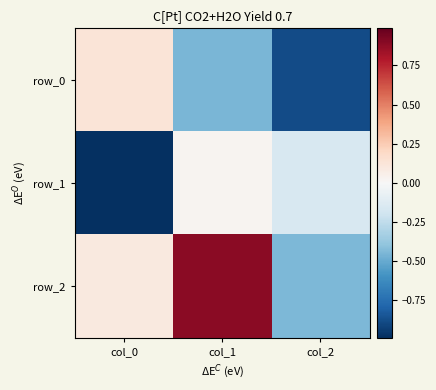

Reading left to right, list all the values displayed in this chart.

row_0: col_0=0.1	col_1=-0.5	col_2=-0.9
row_1: col_0=-1.0	col_1=0.0	col_2=-0.2
row_2: col_0=0.1	col_1=0.9	col_2=-0.4